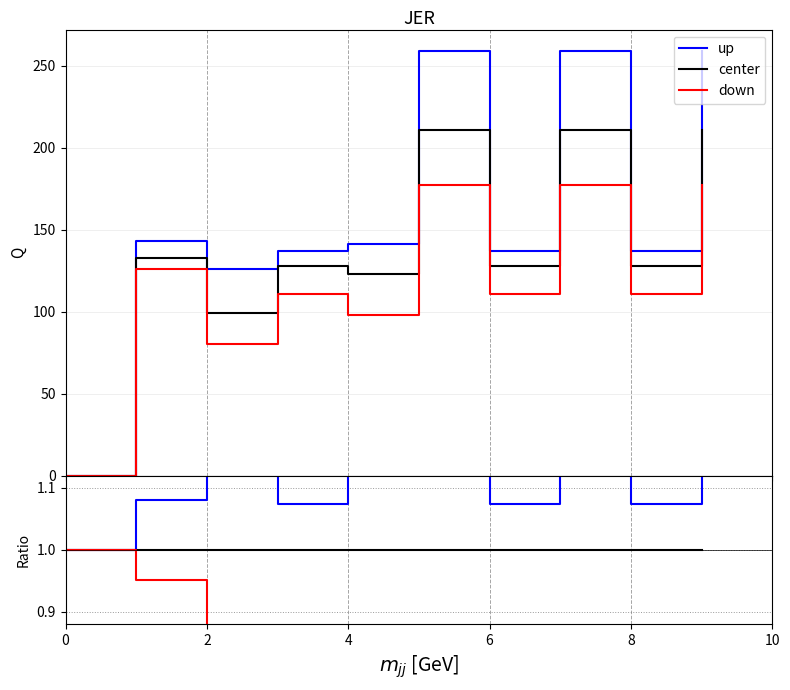

True or false: down has a value of 0.8 at 7.

True